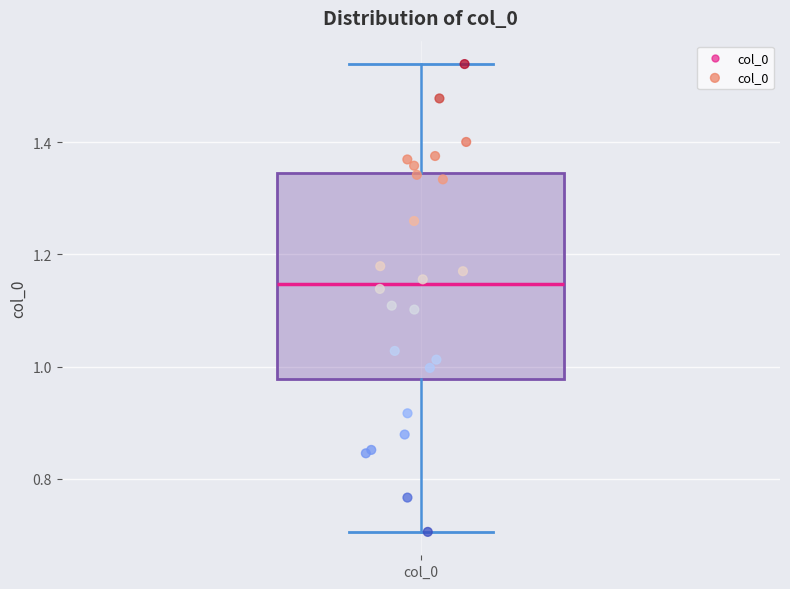

Transcribe this box plot: give where the median line is, the range the box spans, and where the two whiskers end, as read against the y-axis. The values are not printed on the chart, so give them approximately, as read against the axis.

median 1.14, box 0.98 to 1.34, whiskers 0.70 to 1.54